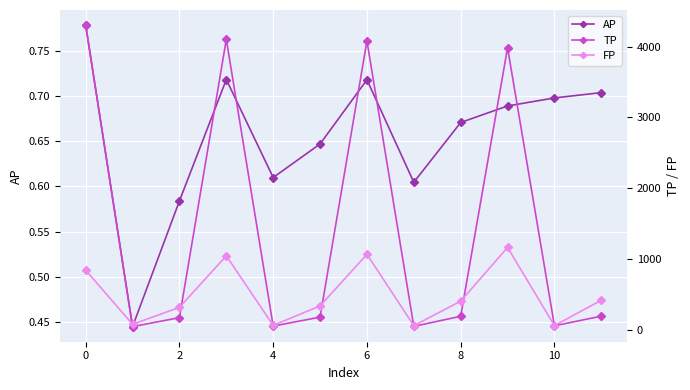

What is the value of the FP point at the 7th from the left?

1071.0